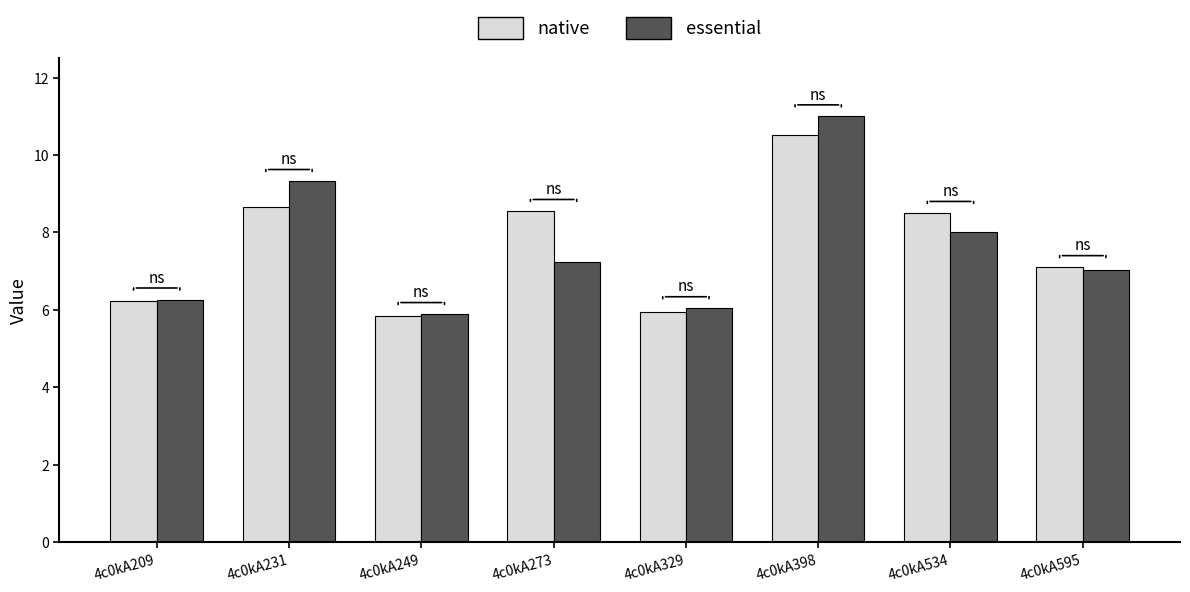

At how many categories does at least one series exceed 7?

5